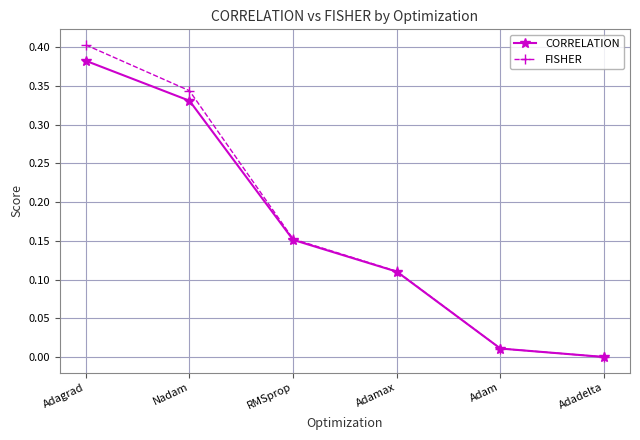

True or false: FISHER has a value of 0.2 at Adagrad.

False